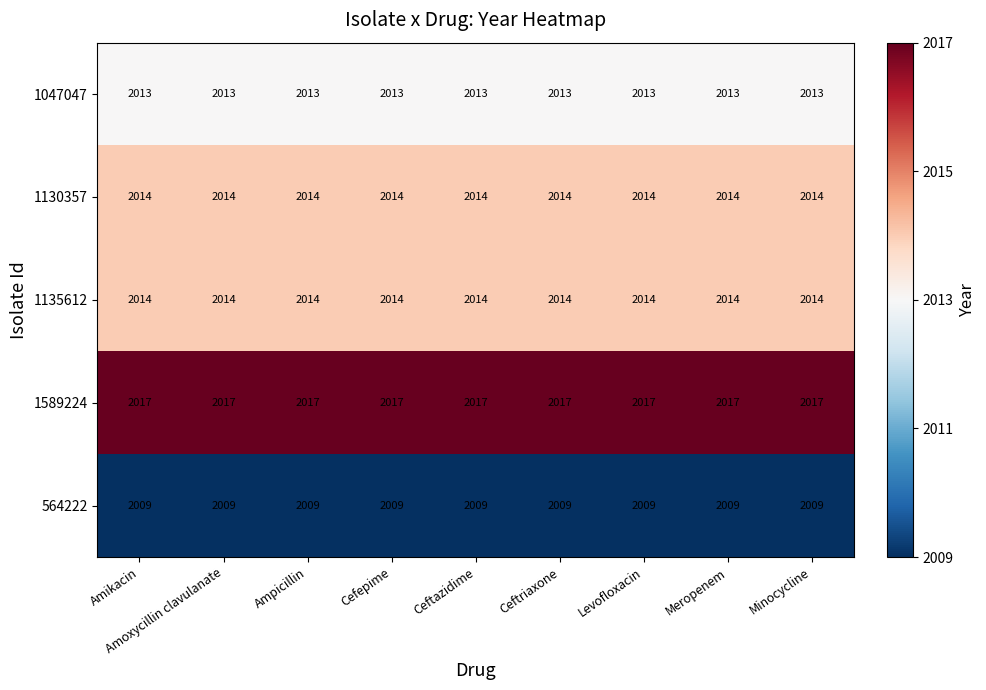

What is the sum of the 1135612 values at Ceftazidime and Amoxycillin clavulanate?

4028